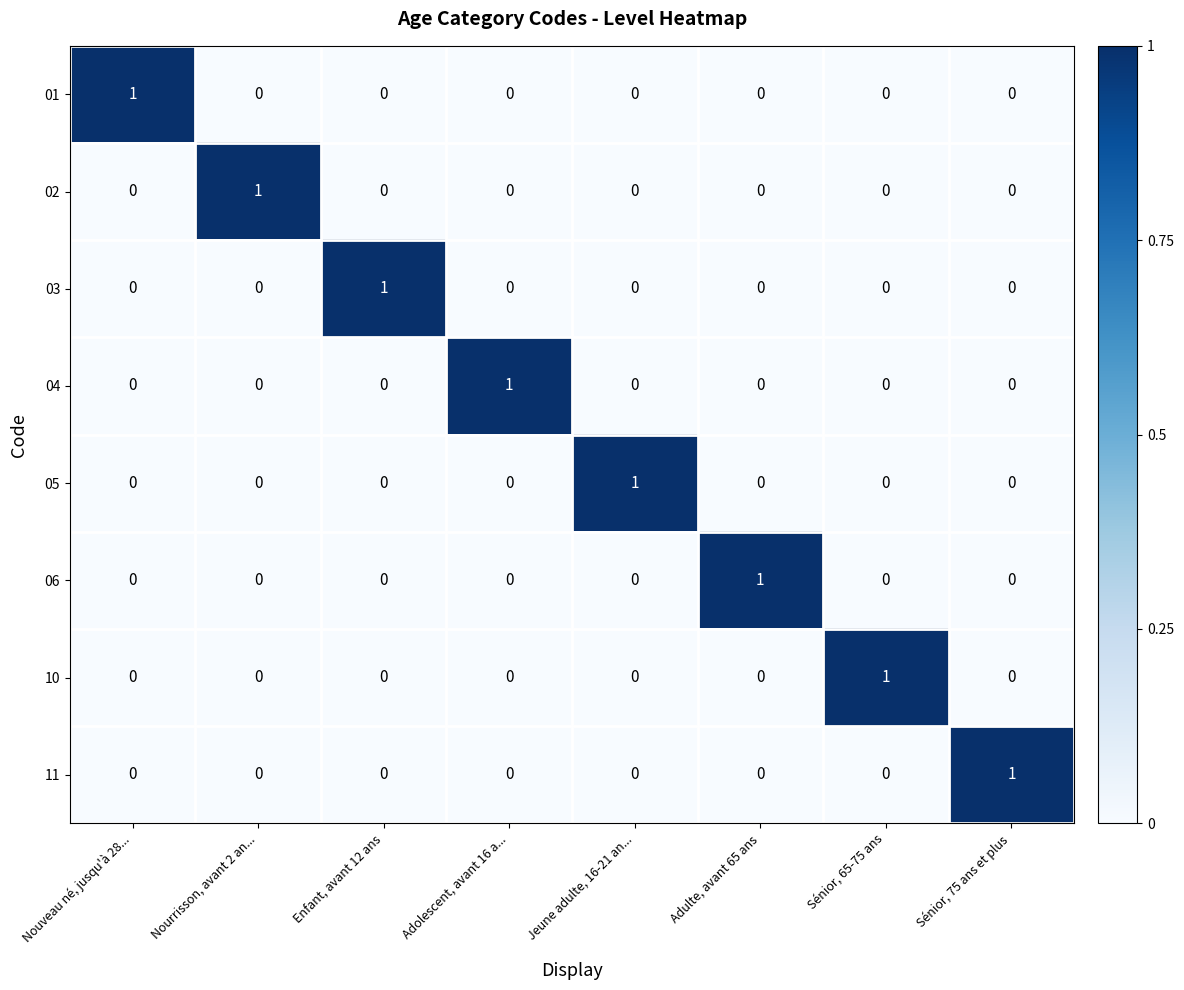

How many 03 values are between 0 and 1?

8